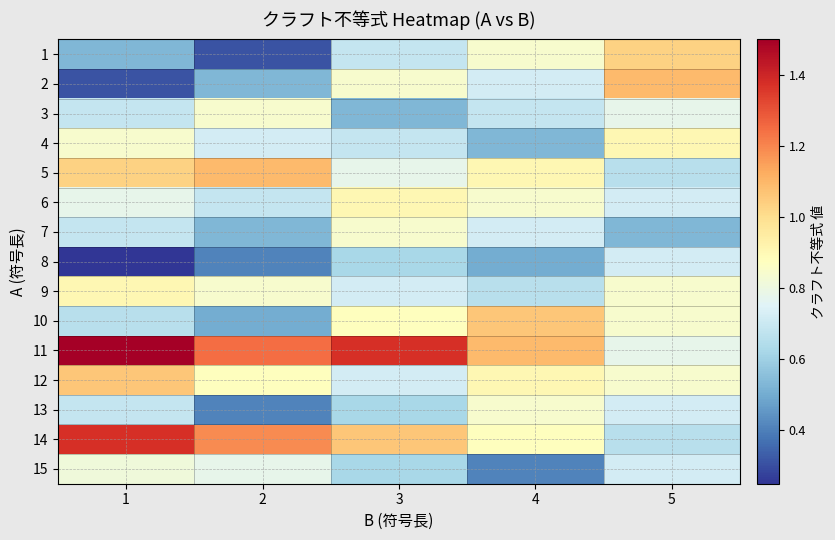

At 2, list the series in order from smallest to largest.

1, 8, 13, 10, 2, 7, 6, 4, 15, 3, 9, 12, 5, 14, 11